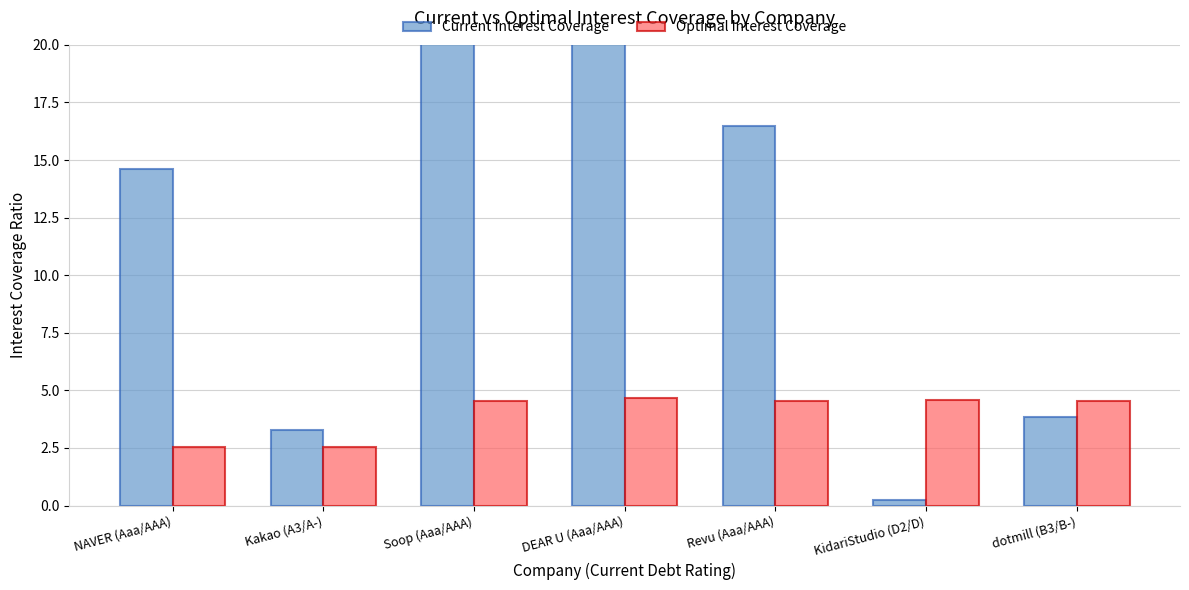

How many bars are there in total?

14